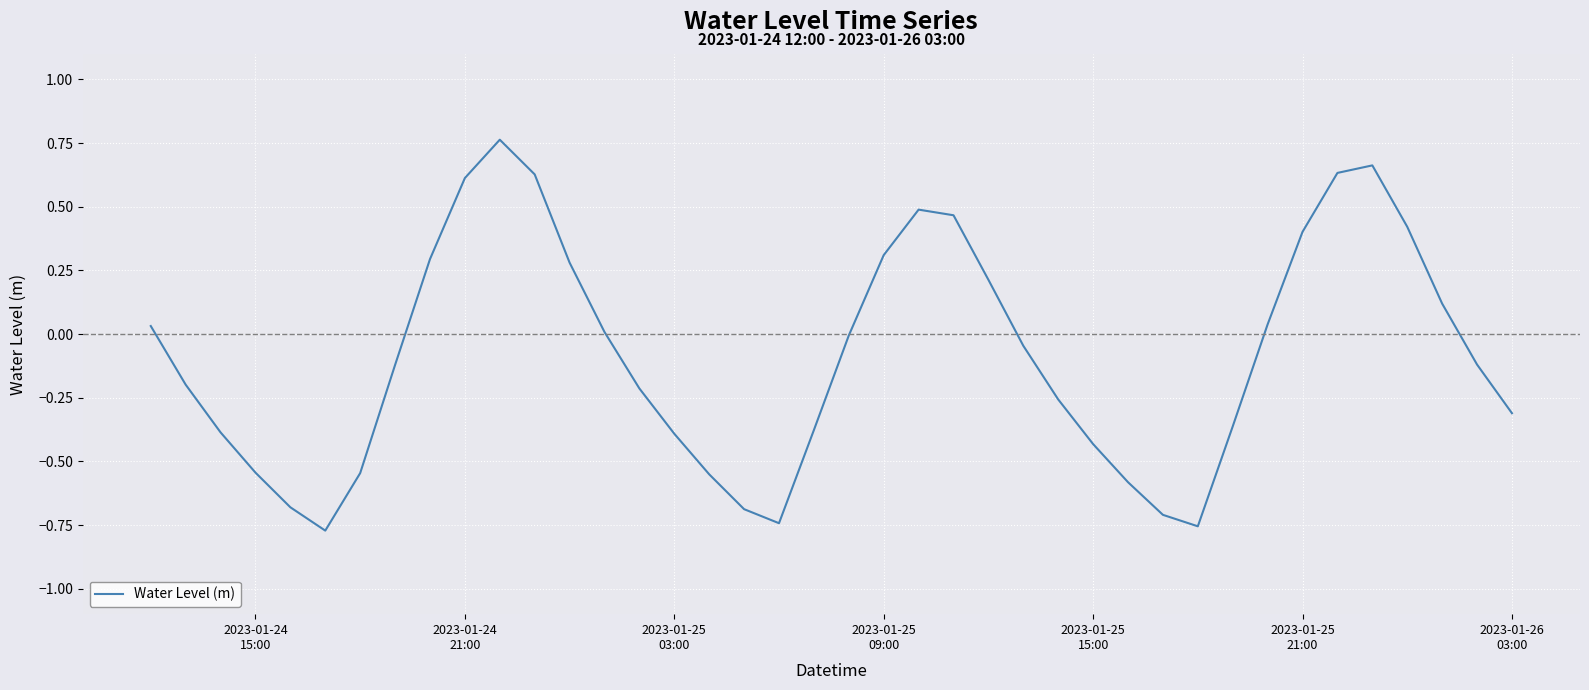

What is the difference between the maximum and minimum values?

1.5